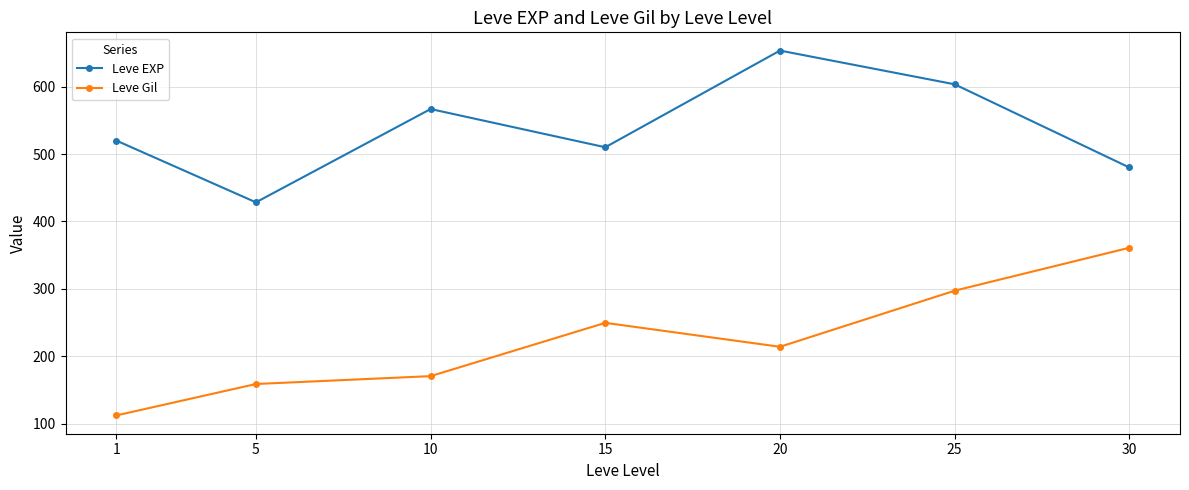

In Leve Gil, how many points are higher than both neighbors (excluding endpoints)?

1